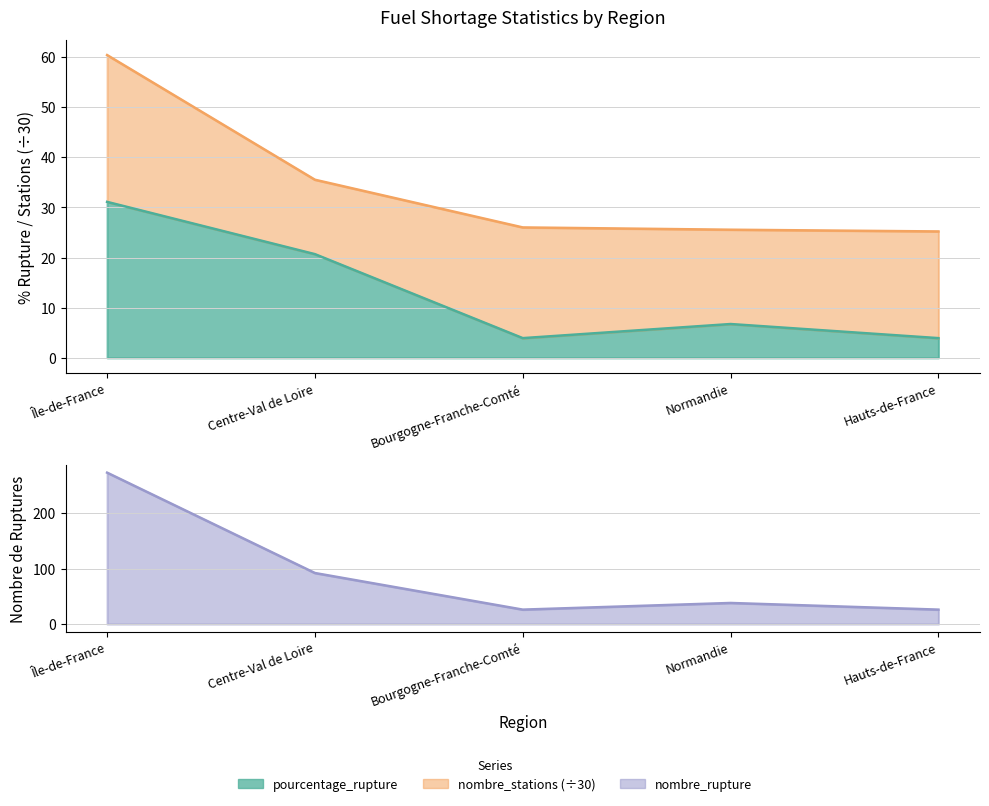

How many values in the nombre_rupture series are below 38?

2